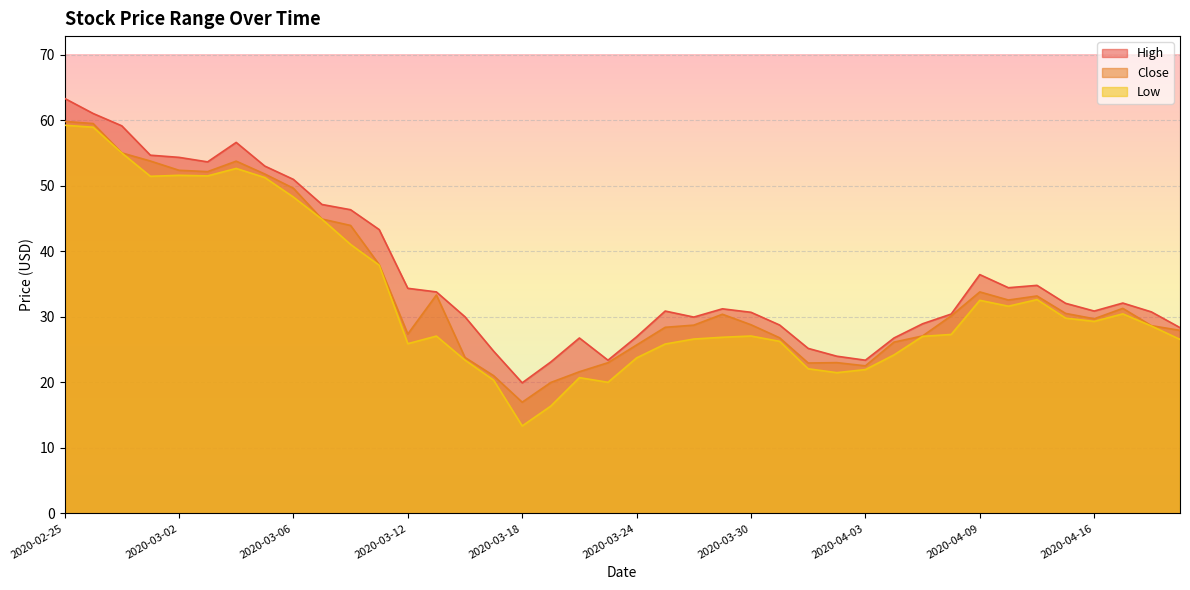

What position from the right is 2020-03-17?

25